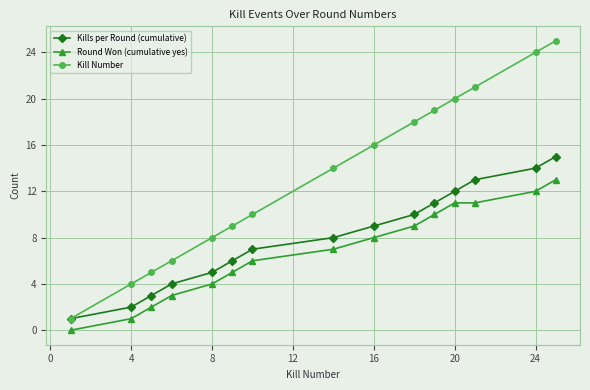

Which series has the largest total across all categories?

Kill Number